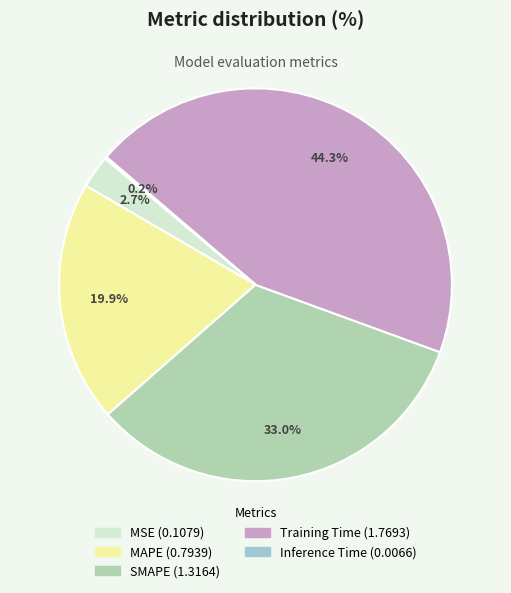

To the nearest percent, what is the average slice percentage?

20%